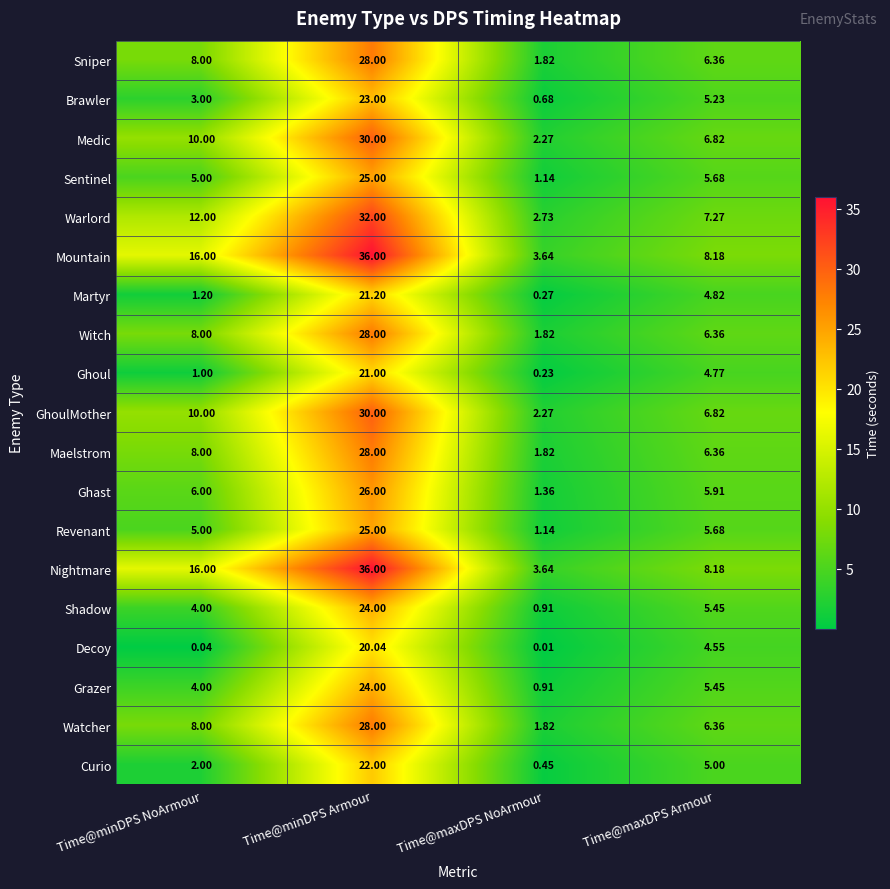

Is the value of Ghoul at Time@maxDPS Armour greater than the value of Witch at Time@minDPS Armour?

No